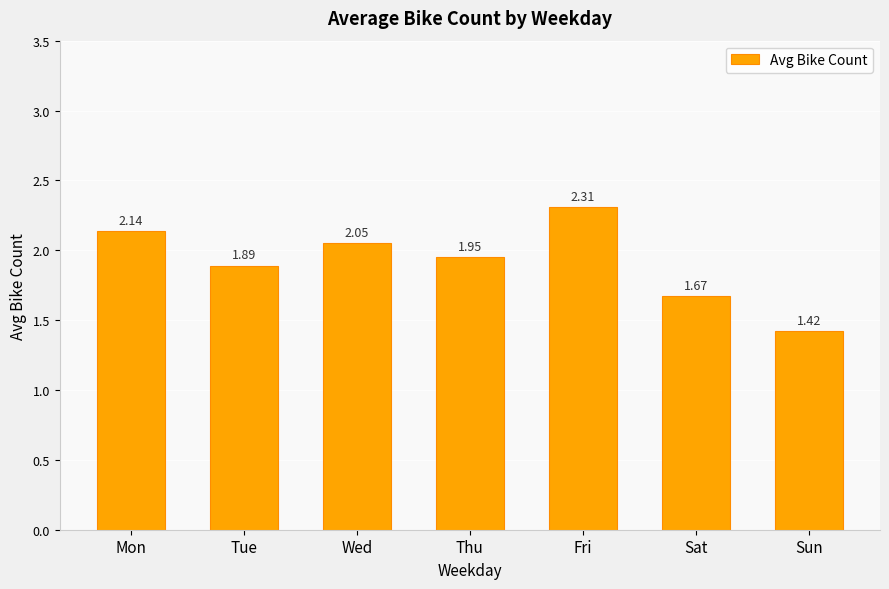

What is the change in value from Mon to Sat?

-0.5